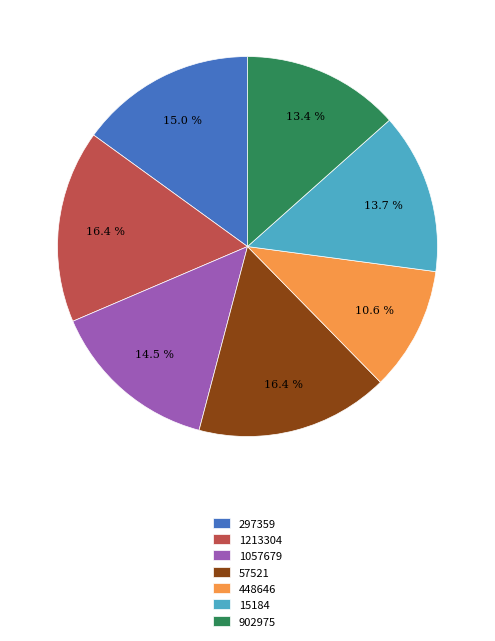

Which slice is the smallest?

448646